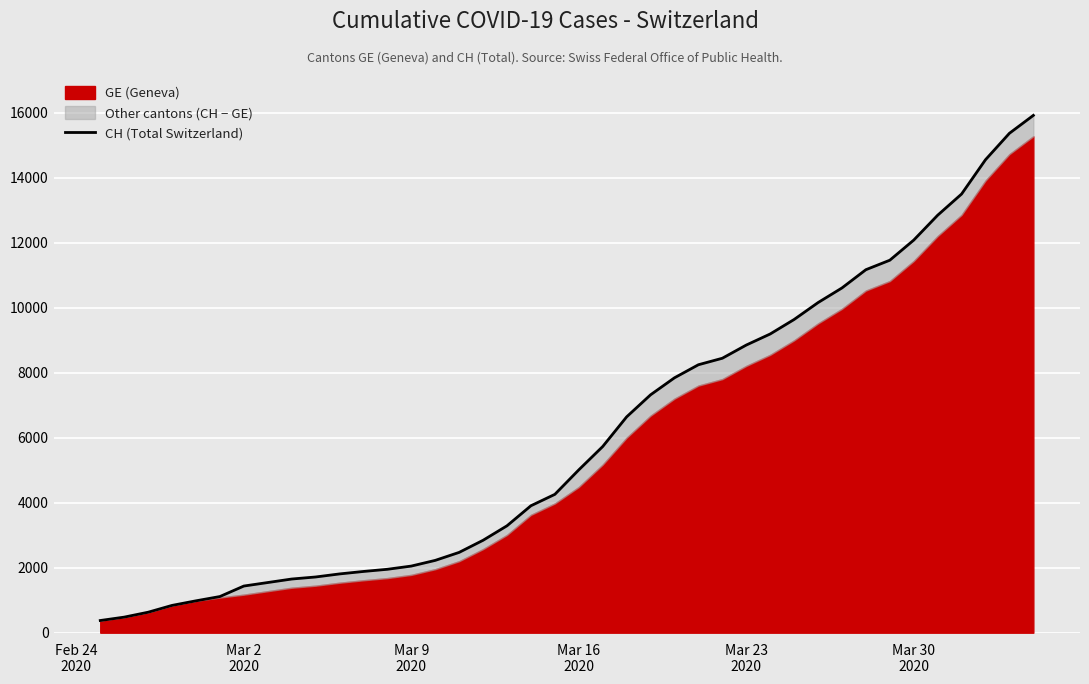

Does the chart display data point markers on the line(s)?

No